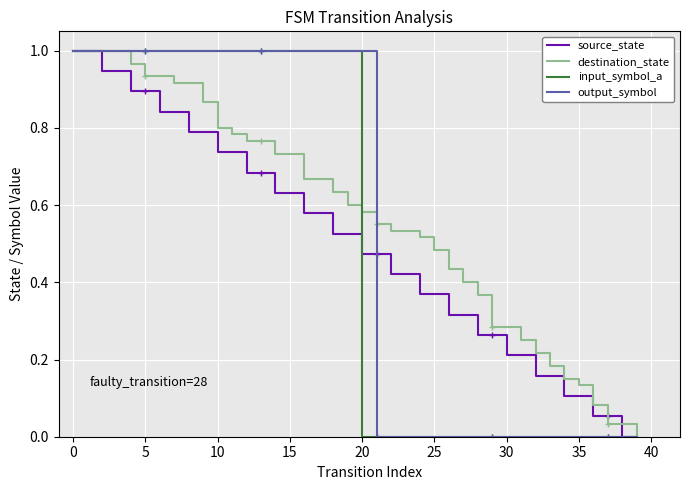

True or false: output_symbol has a value of 1.4 at 0.

False